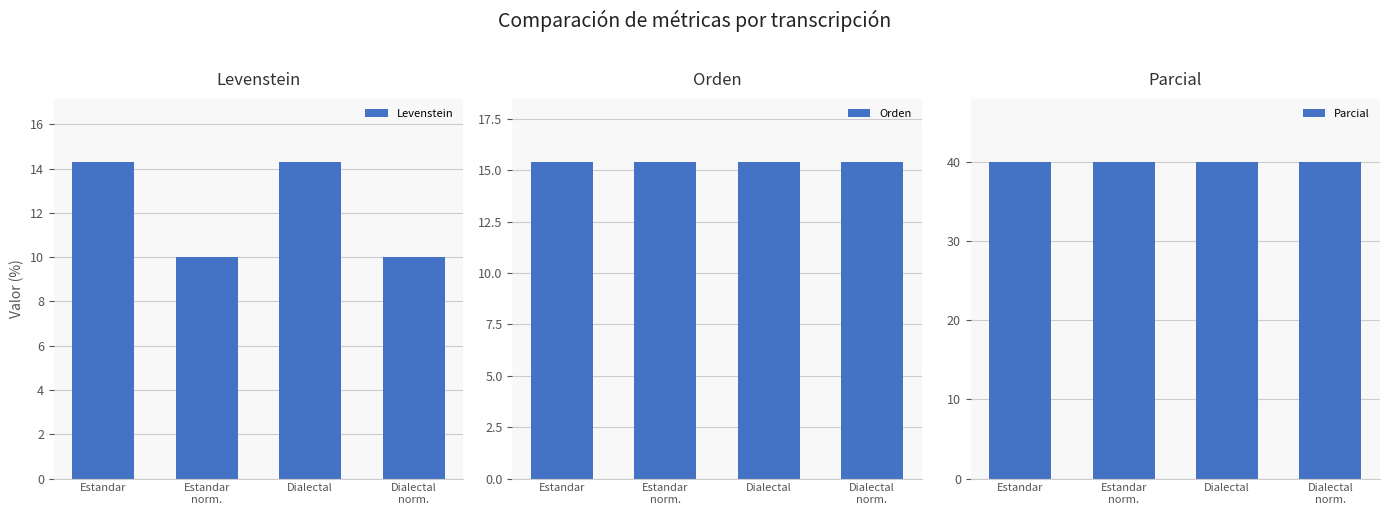

What is the smallest value displayed?

10.0